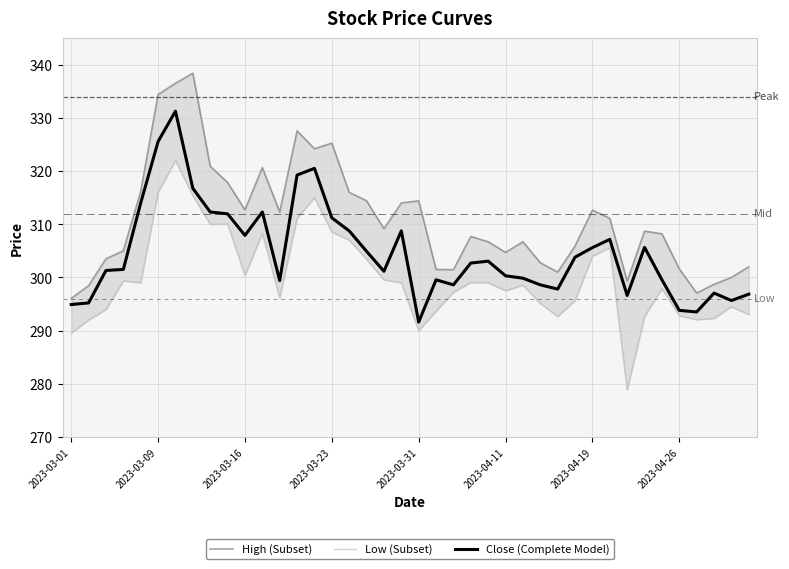

True or false: High (Subset) and Close (Complete Model) cross at least once.

False